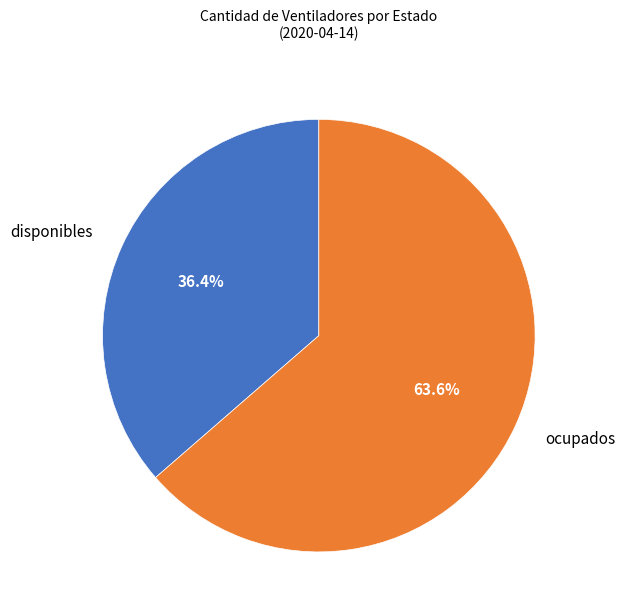

Which slice is the largest?

ocupados